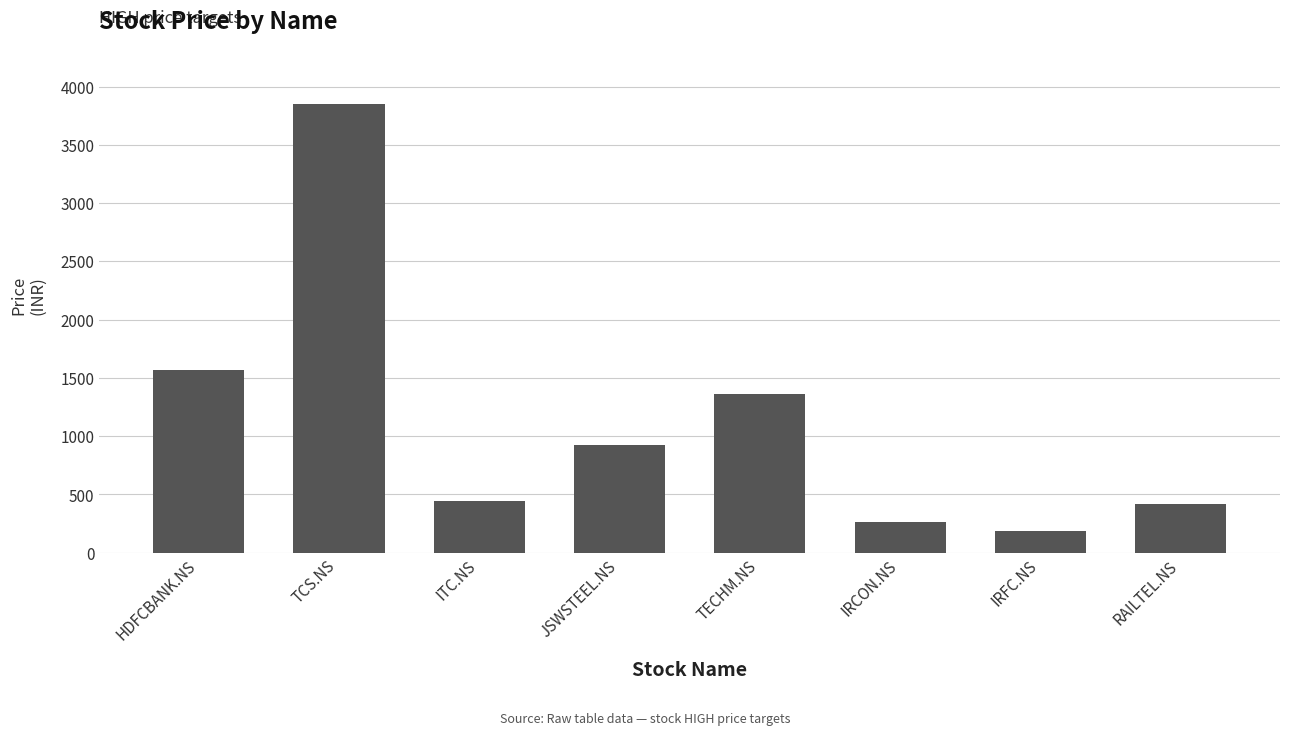

Read the value at IRCON.NS, to the nearest 100.

300